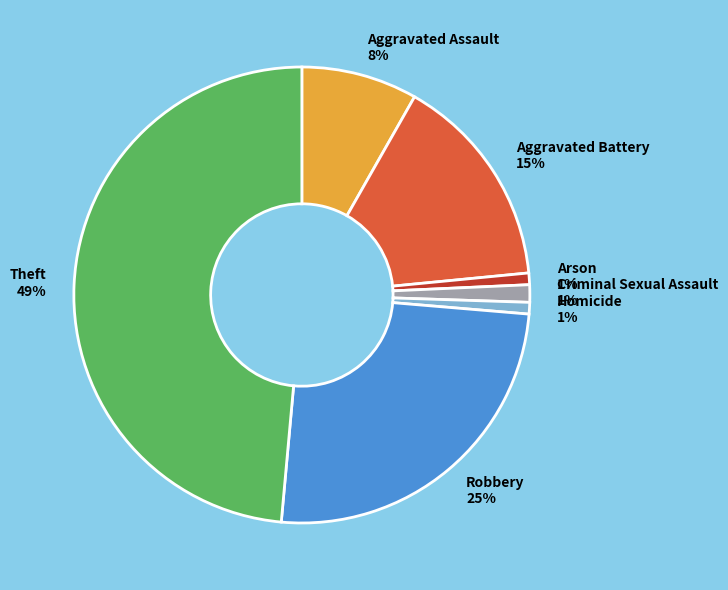

To the nearest percent, what percentage of the pie is Arson?

1%